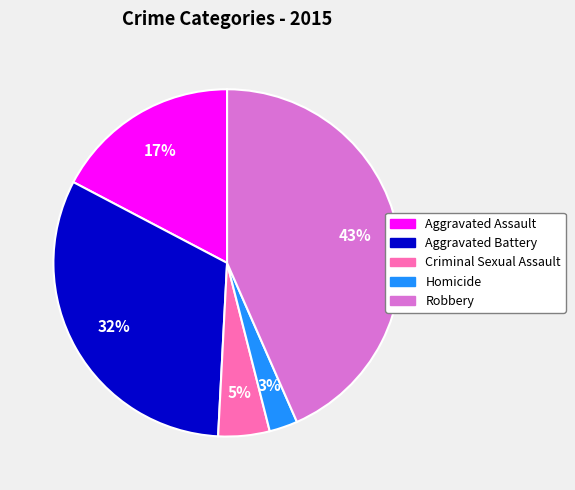

Rank the categories by value from highest to lowest.

Robbery, Aggravated Battery, Aggravated Assault, Criminal Sexual Assault, Homicide